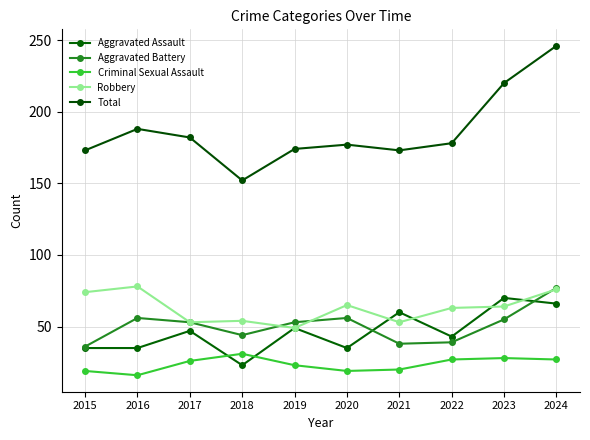

In Total, how many points are lower than both neighbors (excluding endpoints)?

2